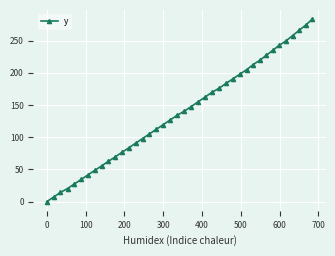

What is the value of the 26th point from the left?

176.2